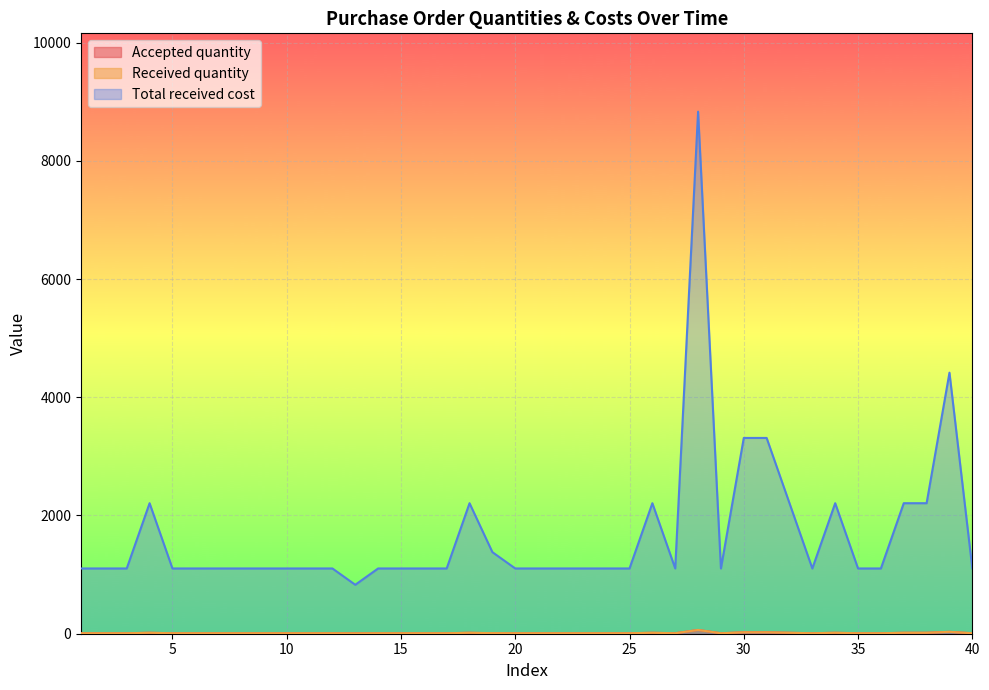

What is the spread (max minus min) of values at 22?

1096